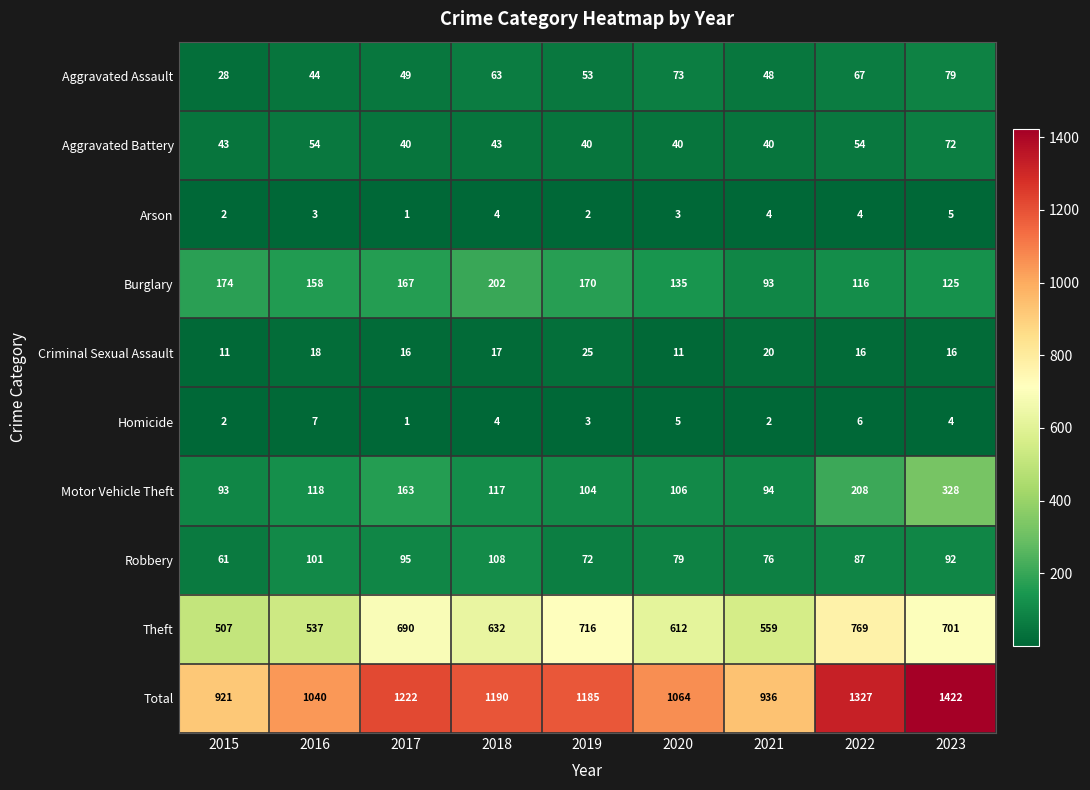

At which category does the chart reach its minimum across all series?

2017